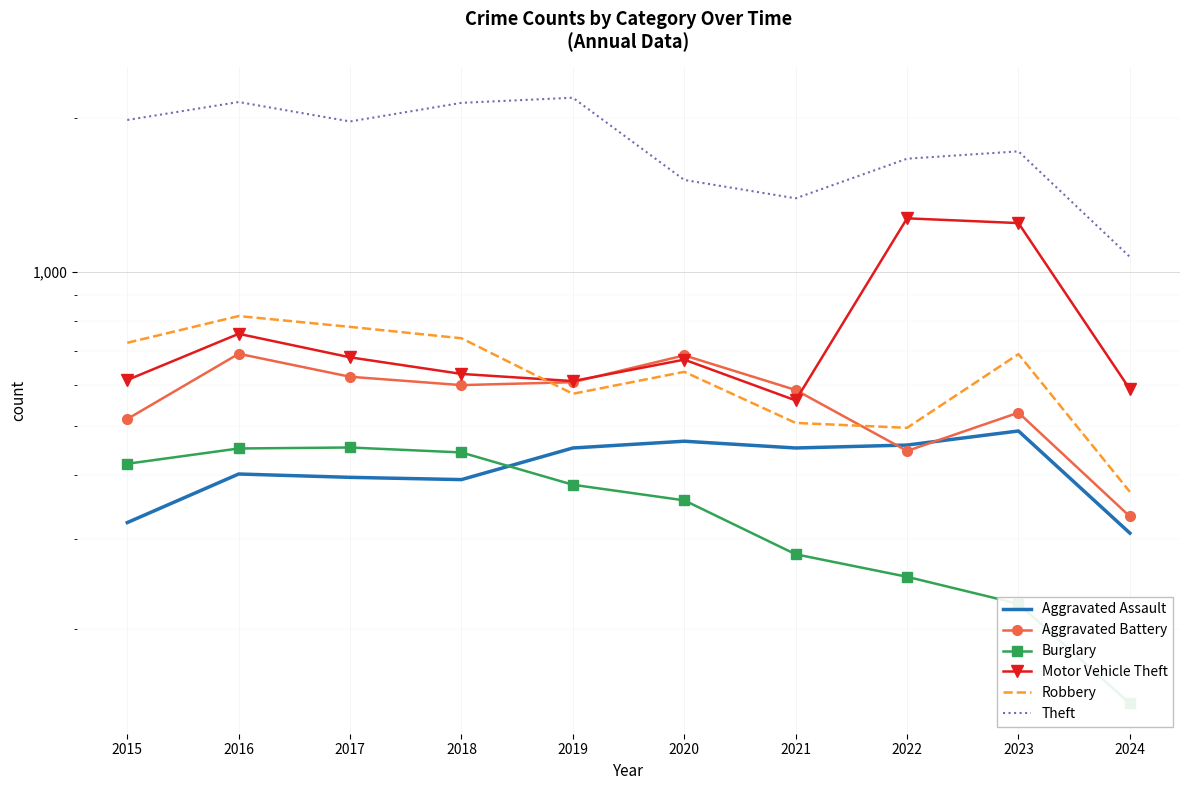

Reading left to right, list all the values displayed in this chart.

Aggravated Assault: 323	402	396	392	452	466	452	458	488	308
Aggravated Battery: 515	691	623	600	608	686	587	446	530	332
Burglary: 421	451	453	443	383	357	280	253	224	143
Motor Vehicle Theft: 614	756	680	631	611	673	560	1272	1245	589
Robbery: 726	819	780	741	577	637	506	495	690	371
Theft: 1981	2148	1968	2140	2190	1512	1392	1664	1720	1069